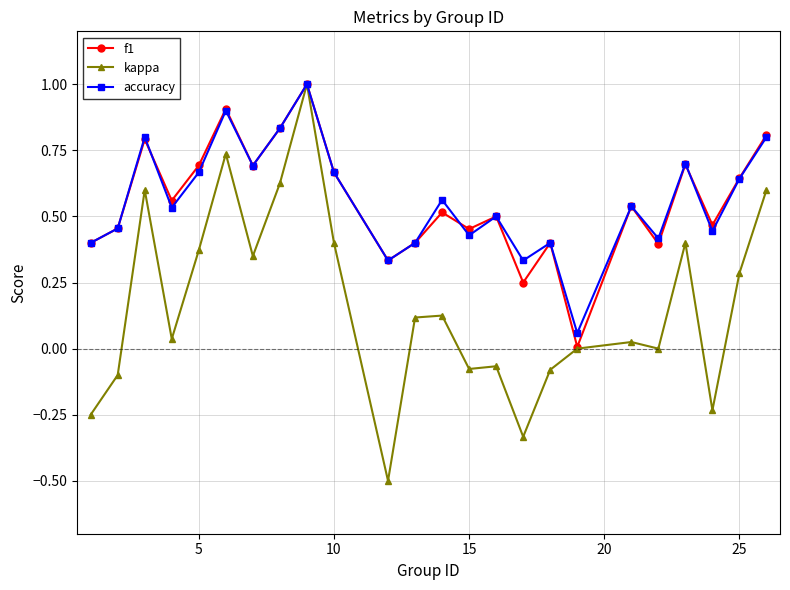

True or false: accuracy has more than 2 points higher than both neighbors.

True